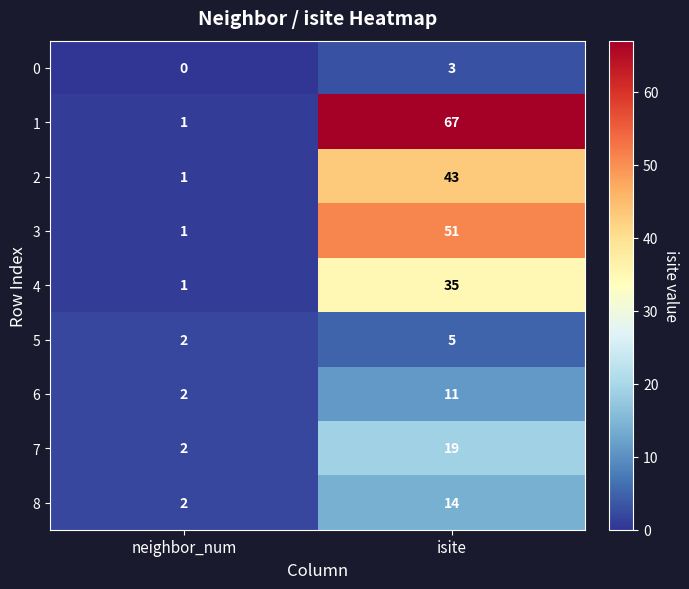

Reading right to left, what are all the values shown in this chart?

0: 3	0
1: 67	1
2: 43	1
3: 51	1
4: 35	1
5: 5	2
6: 11	2
7: 19	2
8: 14	2